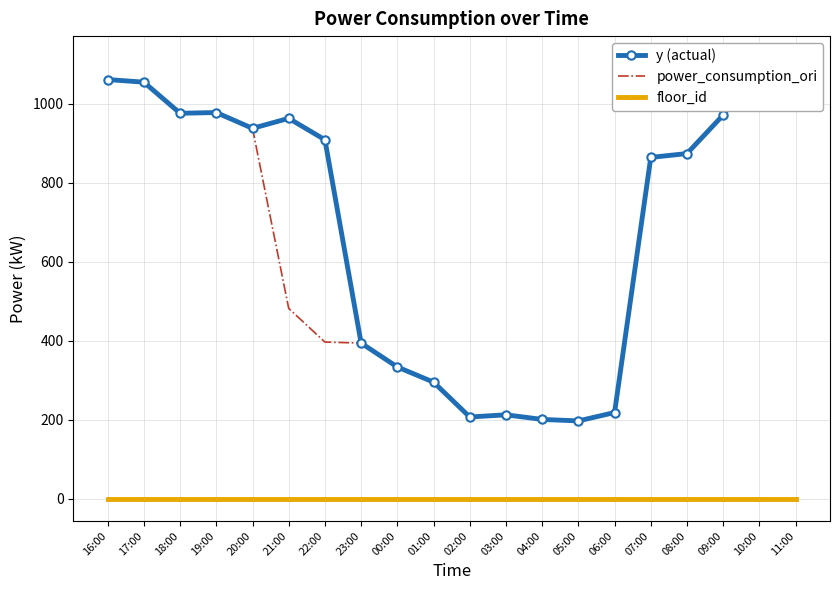

True or false: floor_id and y (actual) cross at least once.

False